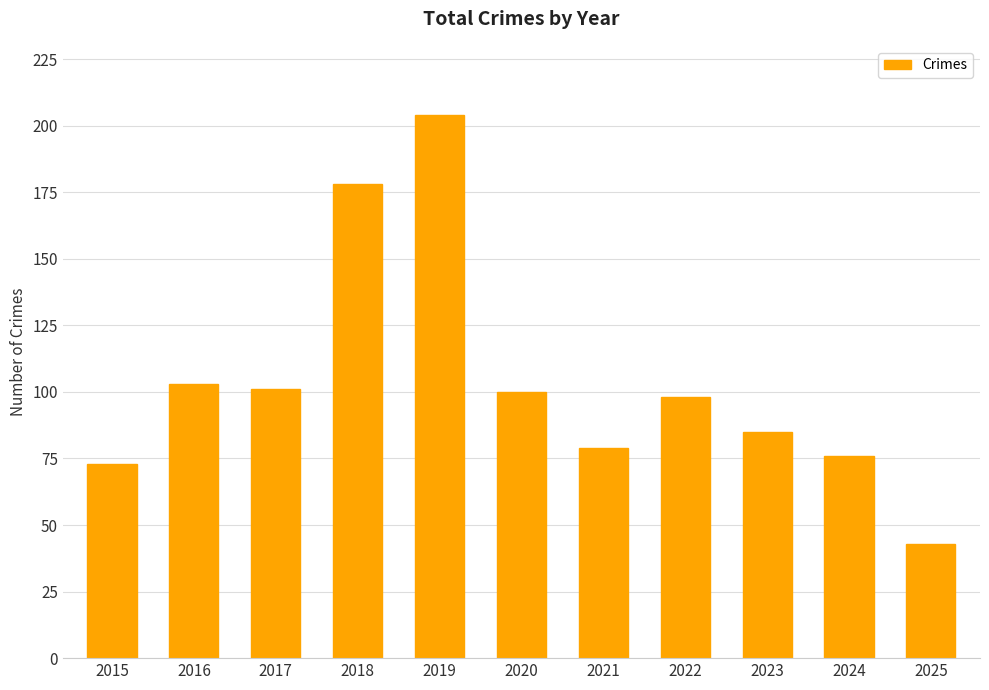

What is the average value?

104